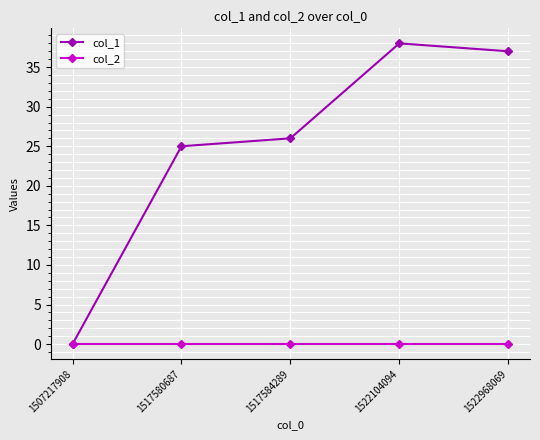

What is the sum of the col_1 values at 1517584289 and 1522104094?

64